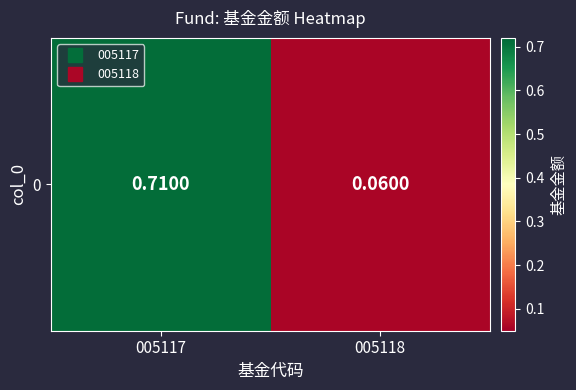

Reading left to right, list all the values displayed in this chart.

005117=0.7	005118=0.1